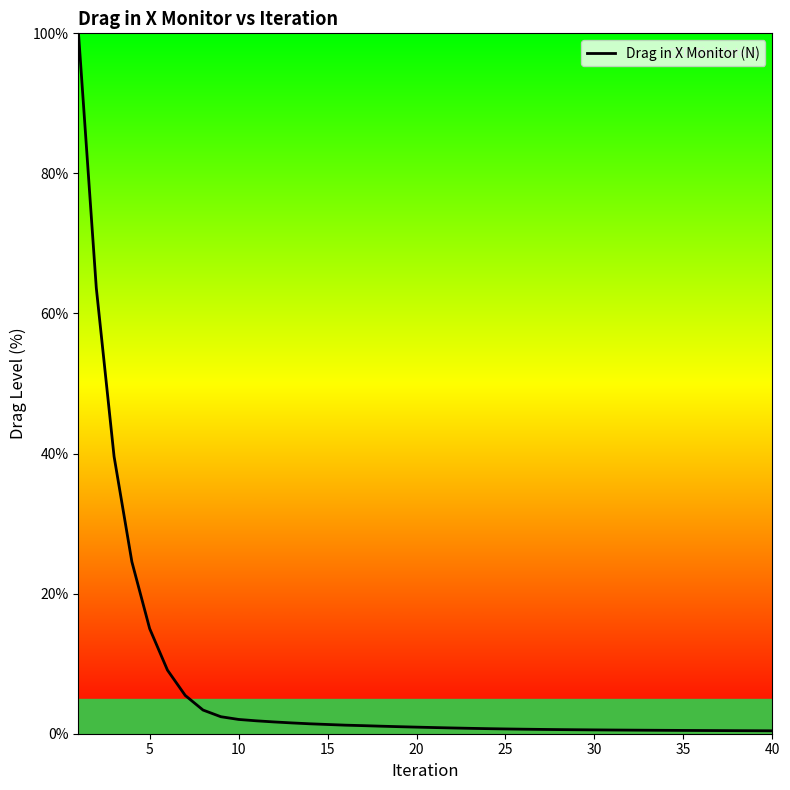

What is the sum of all values?

289.9